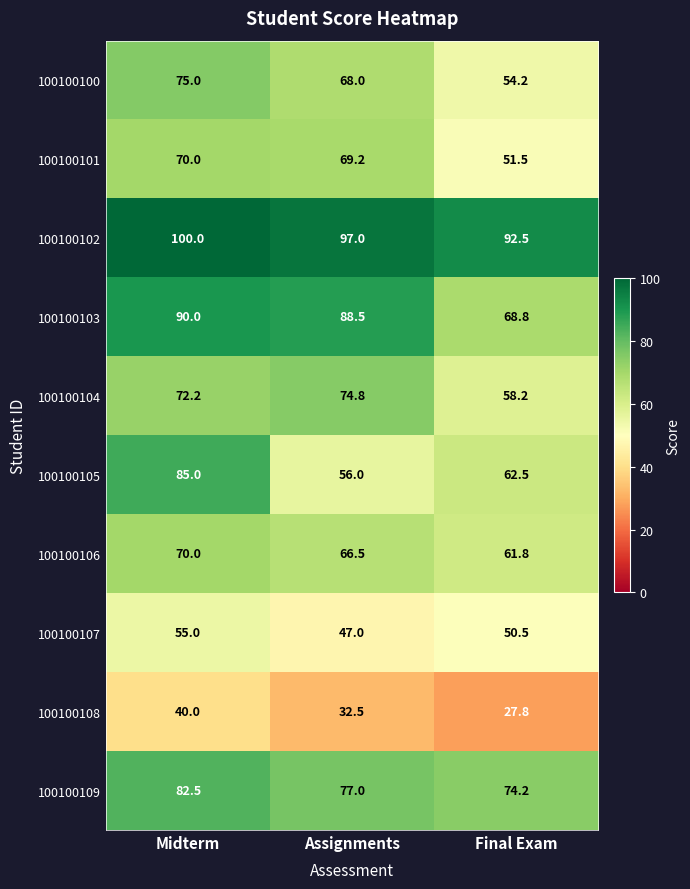

Reading right to left, transcribe all the data shown in this chart.

100100100: Final Exam=54.2	Assignments=68.0	Midterm=75.0
100100101: Final Exam=51.5	Assignments=69.2	Midterm=70.0
100100102: Final Exam=92.5	Assignments=97.0	Midterm=100.0
100100103: Final Exam=68.8	Assignments=88.5	Midterm=90.0
100100104: Final Exam=58.2	Assignments=74.8	Midterm=72.2
100100105: Final Exam=62.5	Assignments=56.0	Midterm=85.0
100100106: Final Exam=61.8	Assignments=66.5	Midterm=70.0
100100107: Final Exam=50.5	Assignments=47.0	Midterm=55.0
100100108: Final Exam=27.8	Assignments=32.5	Midterm=40.0
100100109: Final Exam=74.2	Assignments=77.0	Midterm=82.5